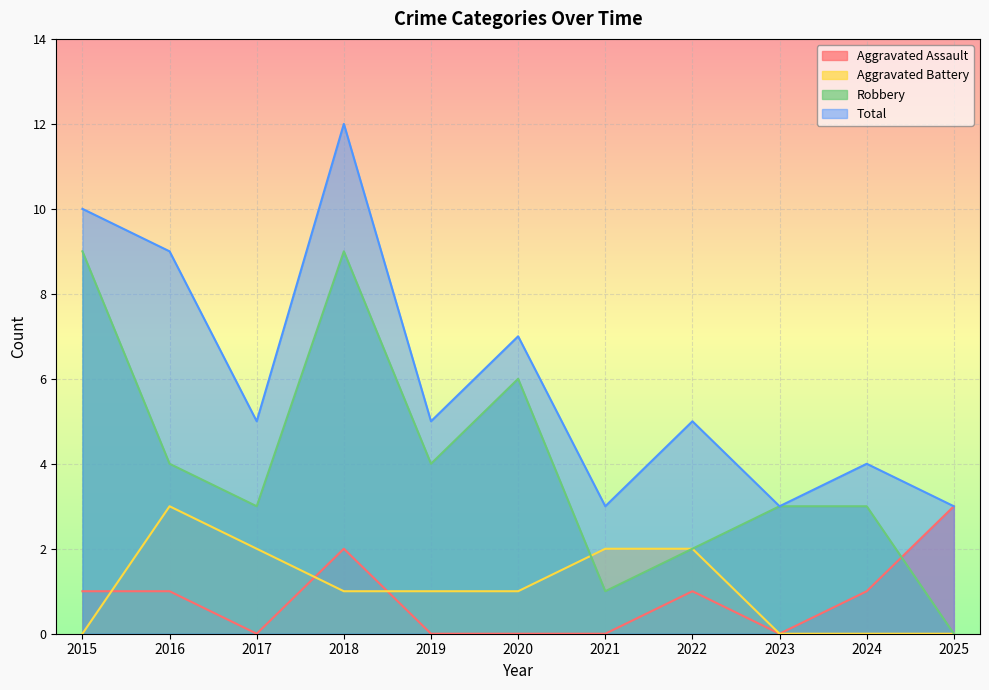

How many values in Robbery are above zero?

10